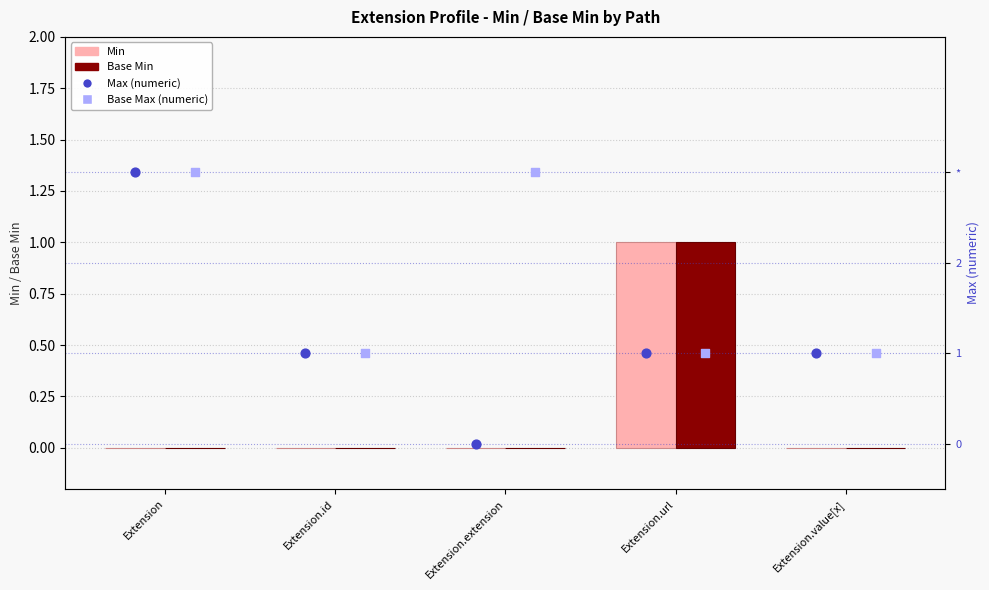

What are all the series names shown in the legend?

Min, Base Min, Max (numeric), Base Max (numeric)